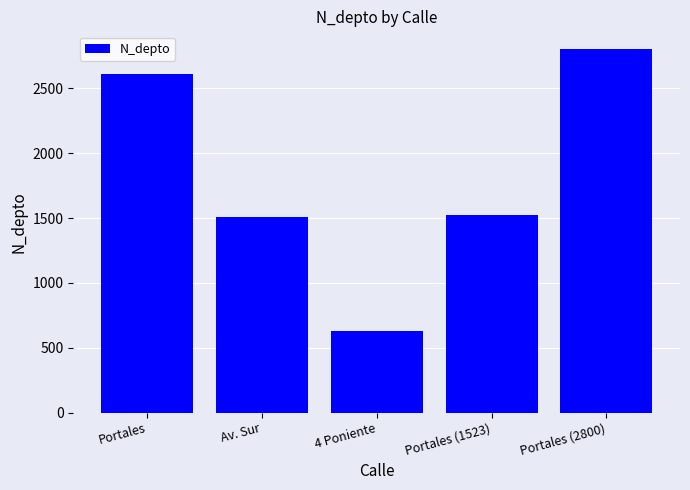

What is the change in value from 4 Poniente to Portales (1523)?

+893